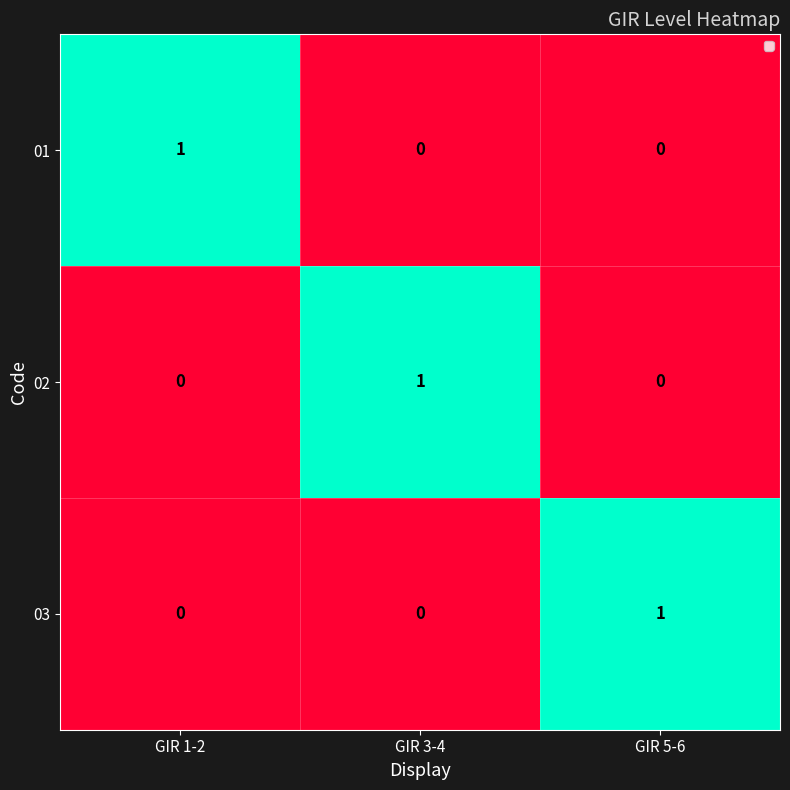

What is the total value across all series at GIR 3-4?

1